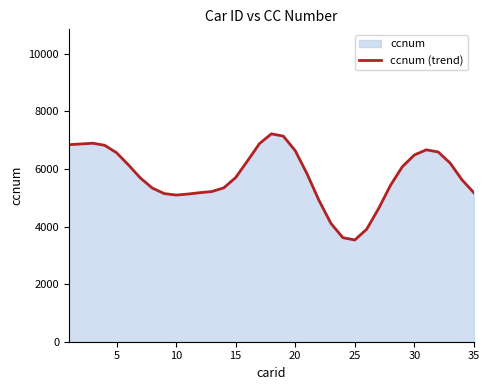

Reading left to right, transcribe all the data shown in this chart.

6839	6866	6891	6820	6561	6138	5685	5335	5143	5092	5127	5175	5214	5341	5699	6282	6878	7217	7138	6635	5823	4903	4107	3612	3533	3905	4623	5431	6080	6483	6662	6589	6206	5622	5171